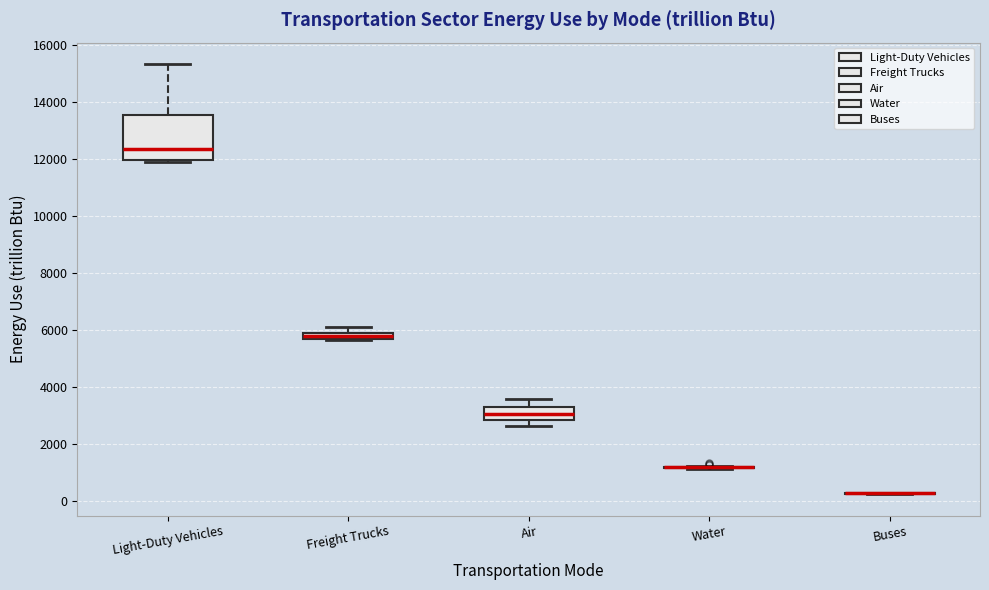

Where does the upper whisker of the box for Air end on the y-axis? The values are not printed on the chart, so give them approximately, as read against the axis.

3600